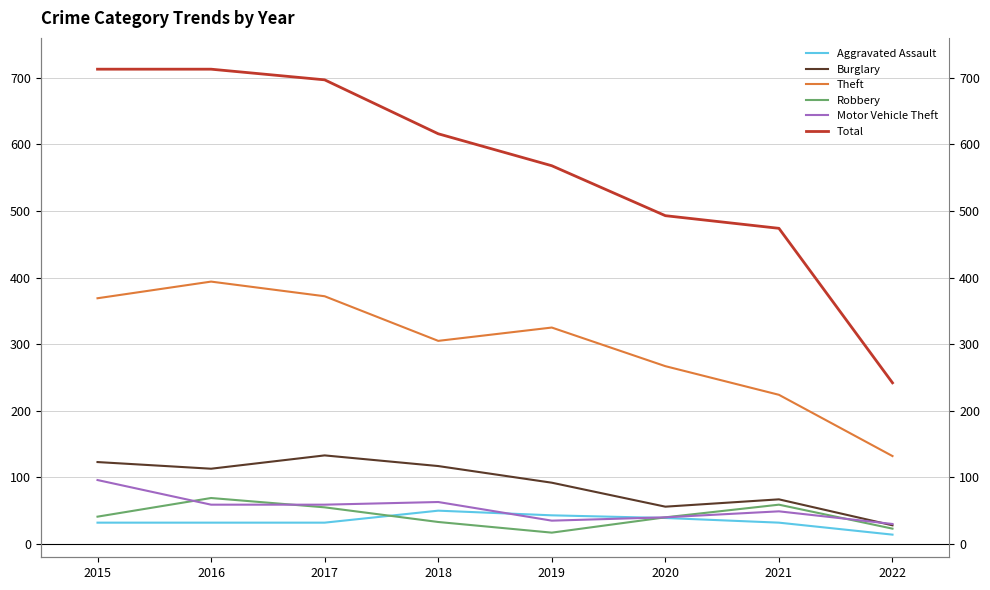

Which series has the largest total across all categories?

Total